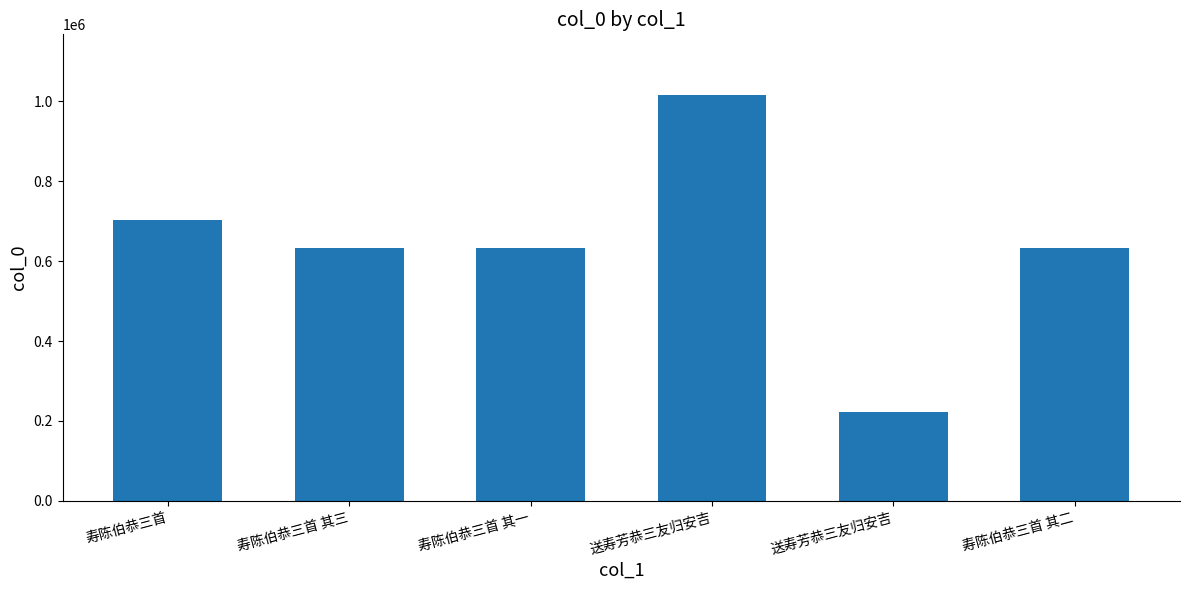

What is the ratio of the value at 寿陈伯恭三首 其三 to the value at 寿陈伯恭三首?

0.9